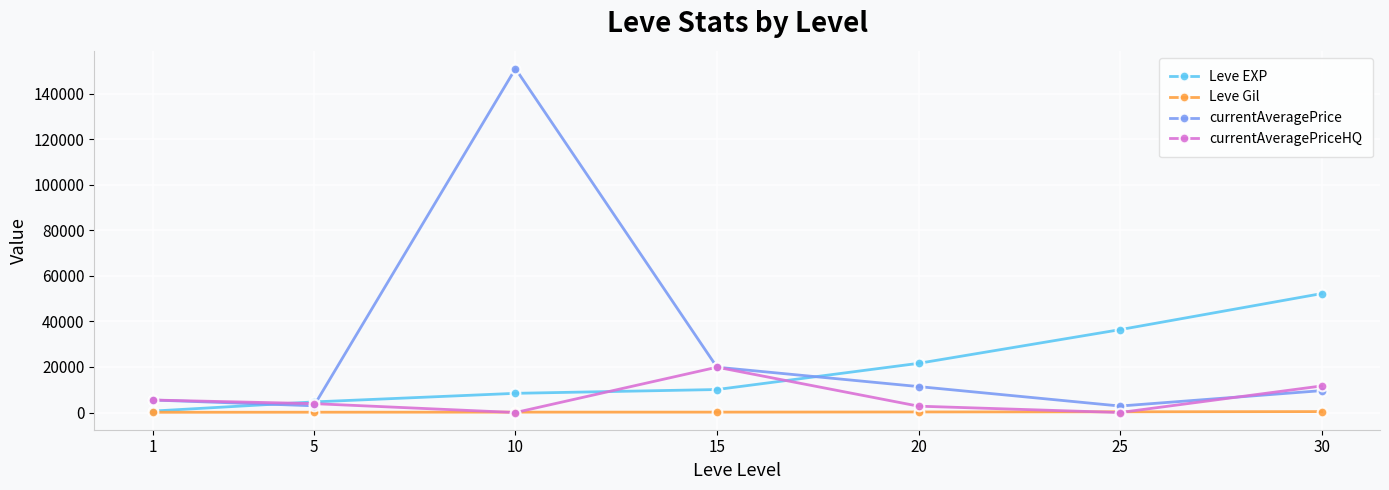

The value of Leve EXP at 25 is 36390.0. True or false?

True